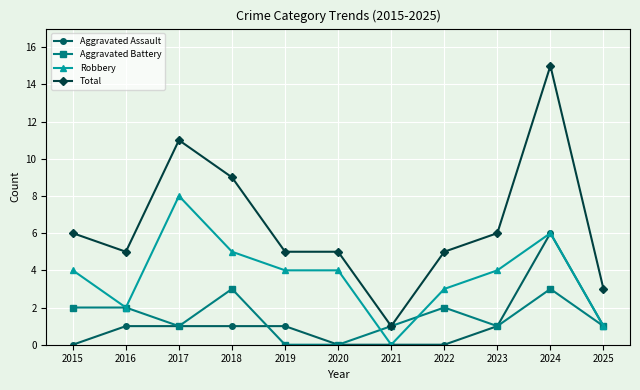

What are all the series names shown in the legend?

Aggravated Assault, Aggravated Battery, Robbery, Total